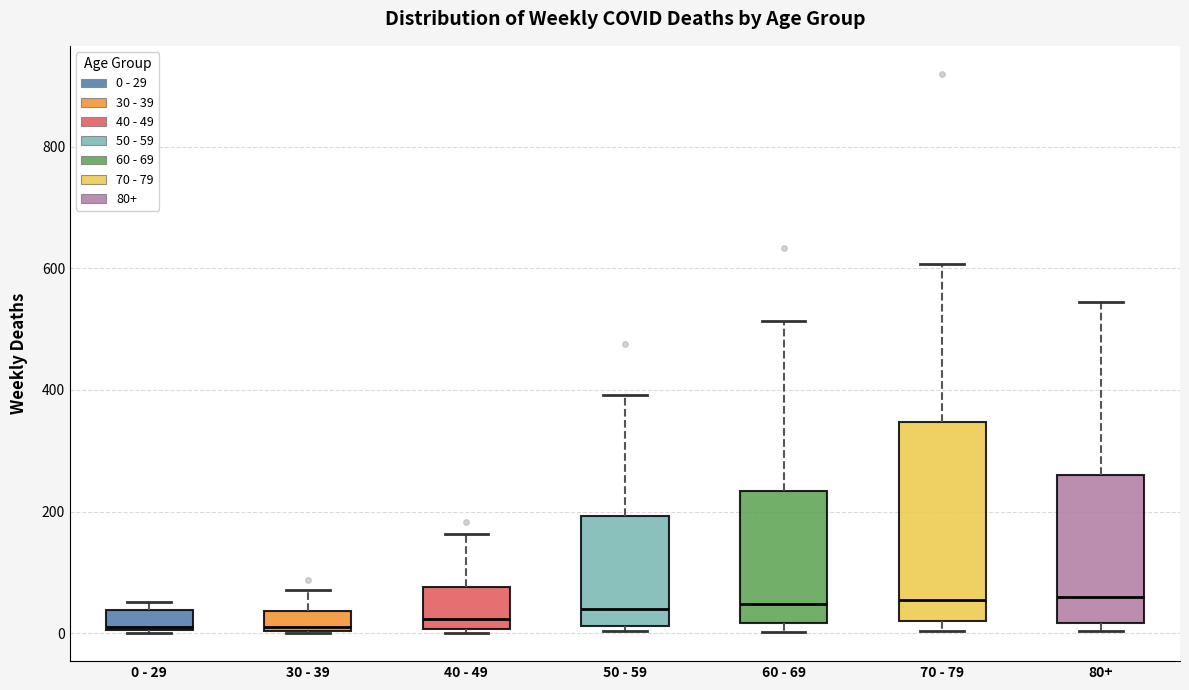

Reading left to right, transcribe this box plot: for each box, give where its median line is, the range the box spans, and where its two whiskers end, as read against the y-axis. The values are not printed on the chart, so give them approximately, as read against the axis.

0 - 29: median 20, box 0 to 40, whiskers 0 to 60
30 - 39: median 20, box 0 to 40, whiskers 0 to 80
40 - 49: median 20, box 0 to 80, whiskers 0 (just below the box's lower edge) to 160
50 - 59: median 40, box 20 to 200, whiskers 0 to 400
60 - 69: median 40, box 20 to 240, whiskers 0 to 520
70 - 79: median 60, box 20 to 340, whiskers 0 to 600
80+: median 60, box 20 to 260, whiskers 0 to 540